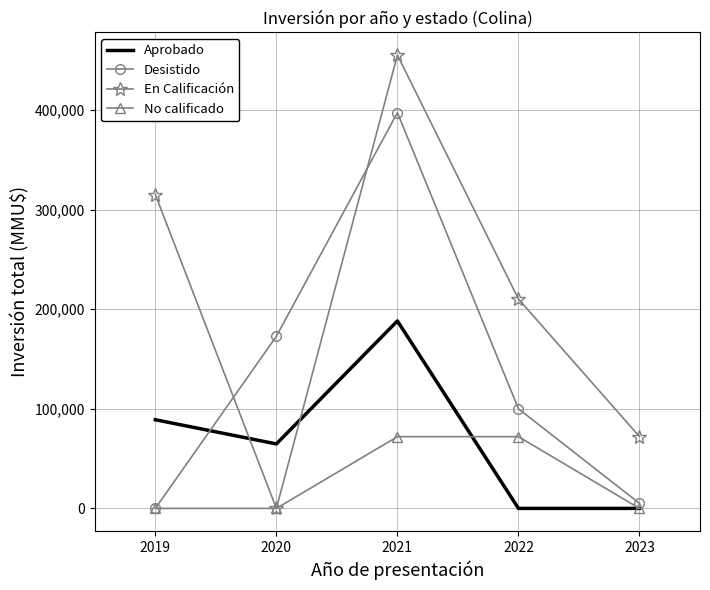

The Desistido series shows 397200 at 2021. True or false?

True